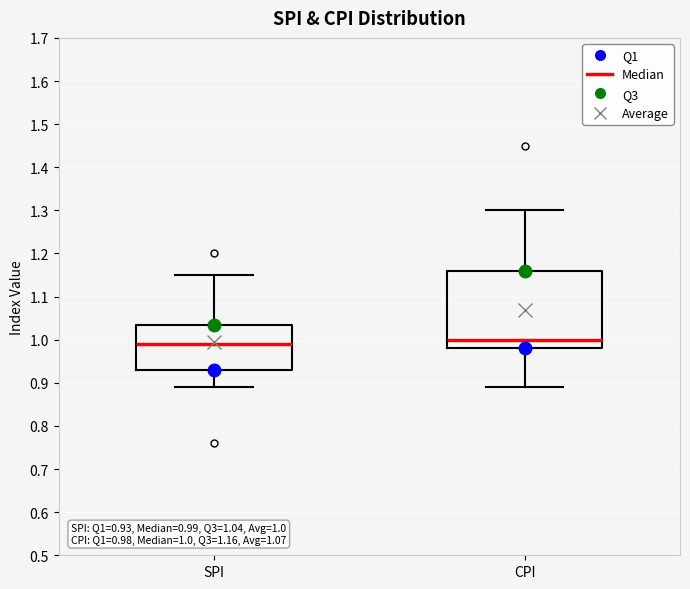

Which box is the tallest, from its lower edge to its upper edge?

CPI